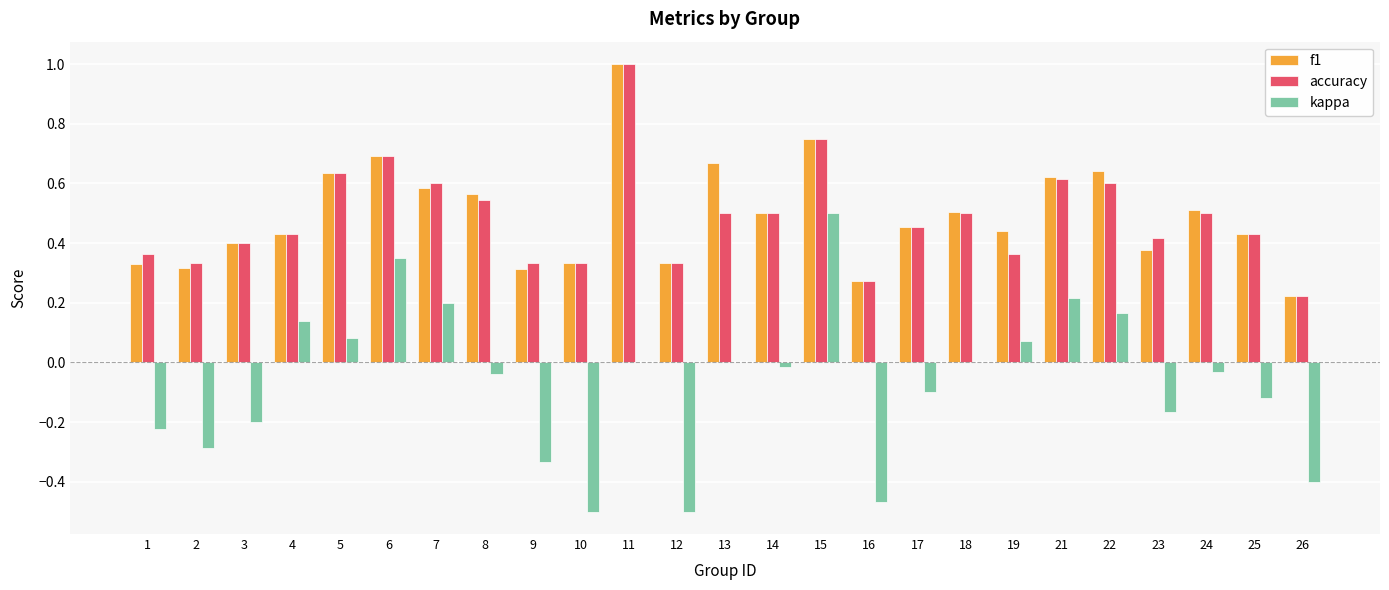

What are all the series names shown in the legend?

f1, accuracy, kappa